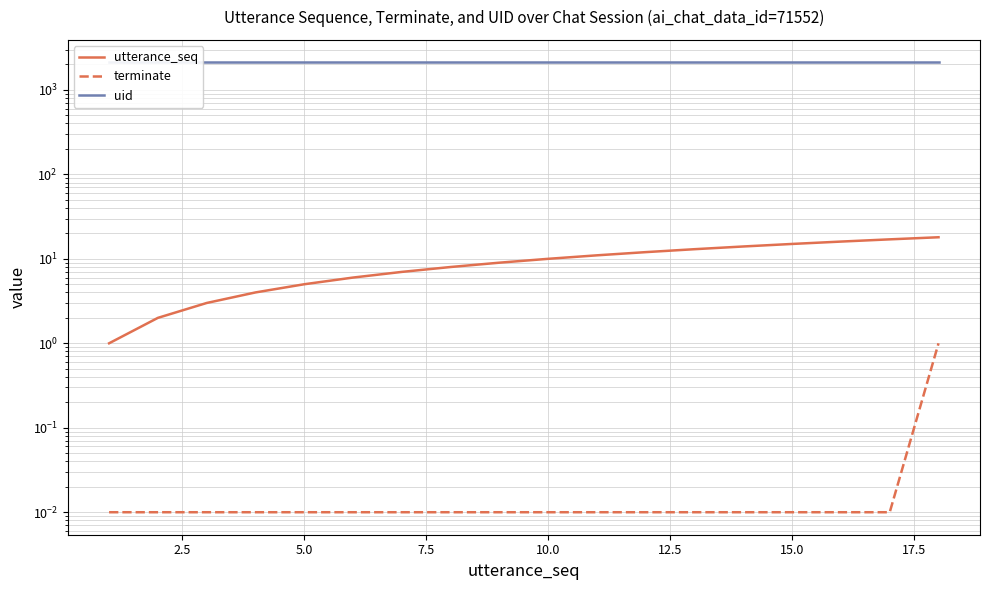

What is the total value across all series at 5.0?

2119.0